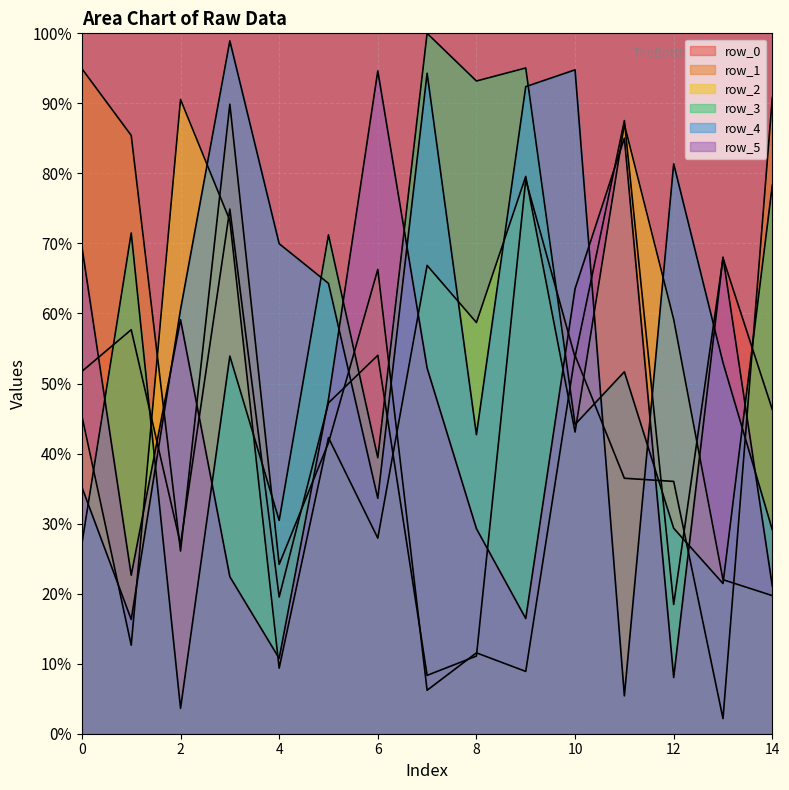

What is the minimum value for row_1?

2.2